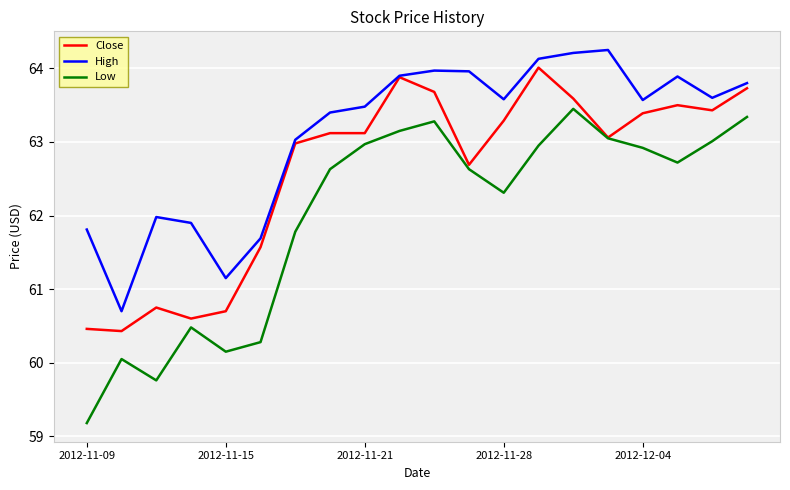

True or false: High and Low intersect in this chart.

False